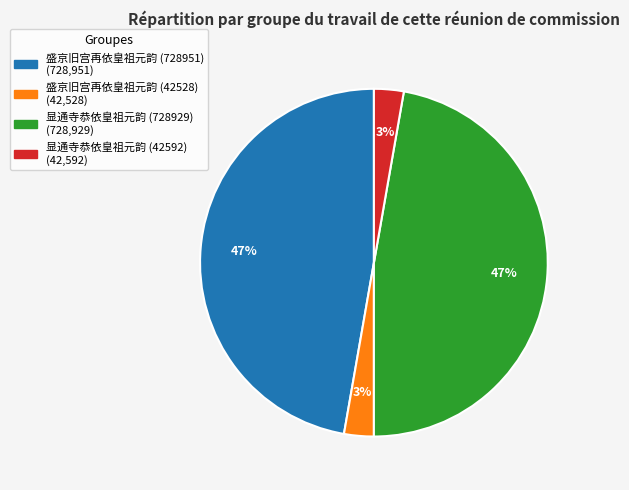

Count the number of slices in the pie.

4